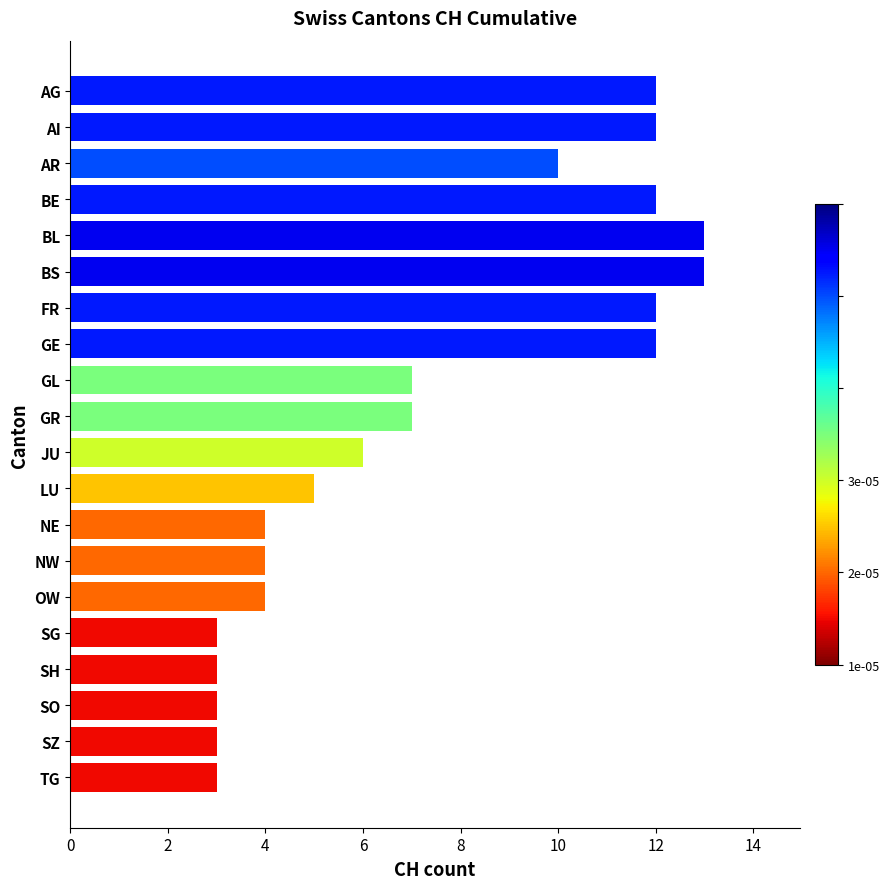

The chart shows a value of 7 at OW. True or false?

False